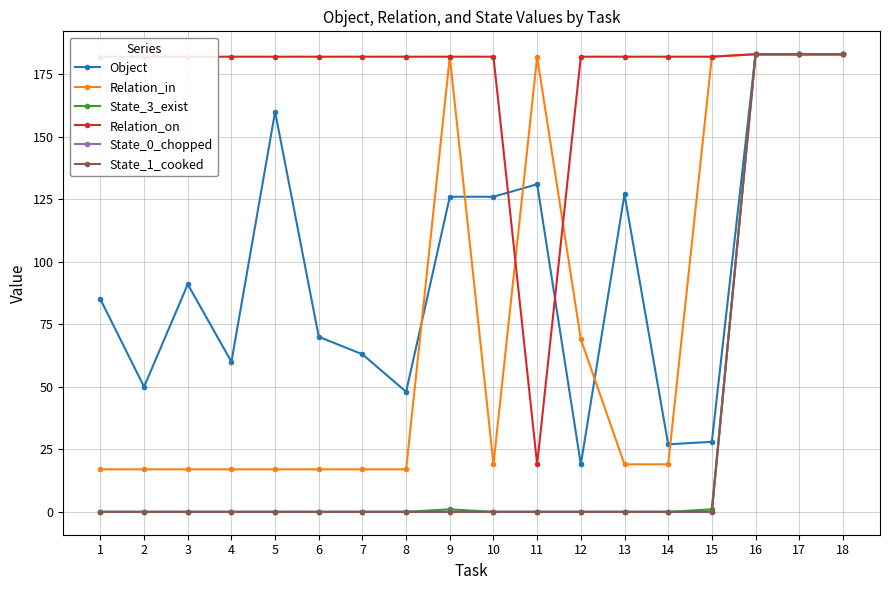

What value does the Relation_on series have at 17, to the nearest 5?

185